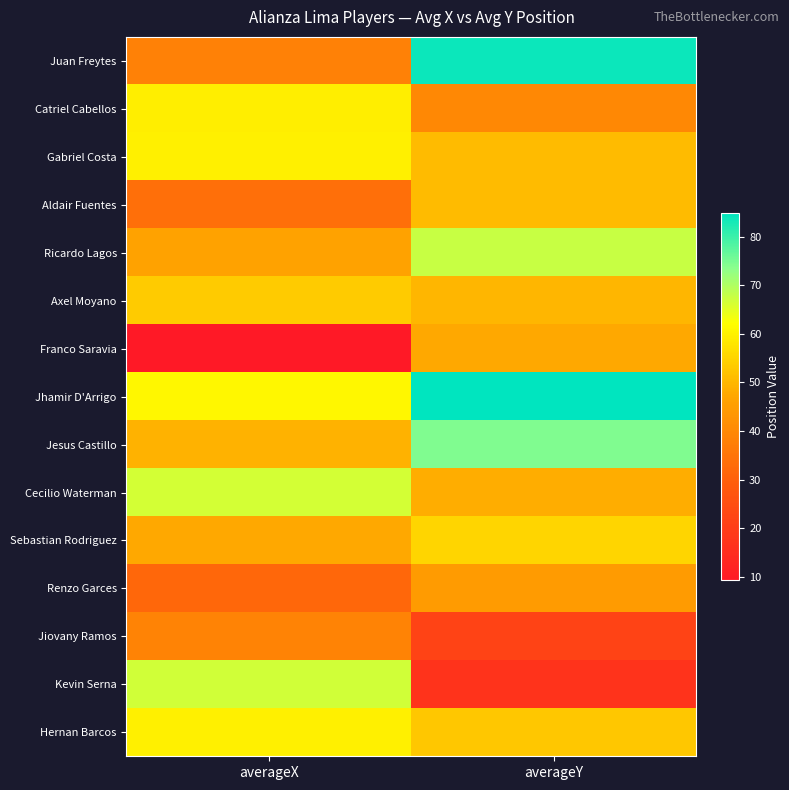

Rank the series at averageX from lowest to highest value.

Franco Saravia, Renzo Garces, Aldair Fuentes, Juan Freytes, Jiovany Ramos, Ricardo Lagos, Sebastian Rodriguez, Jesus Castillo, Axel Moyano, Catriel Cabellos, Gabriel Costa, Hernan Barcos, Jhamir D'Arrigo, Cecilio Waterman, Kevin Serna